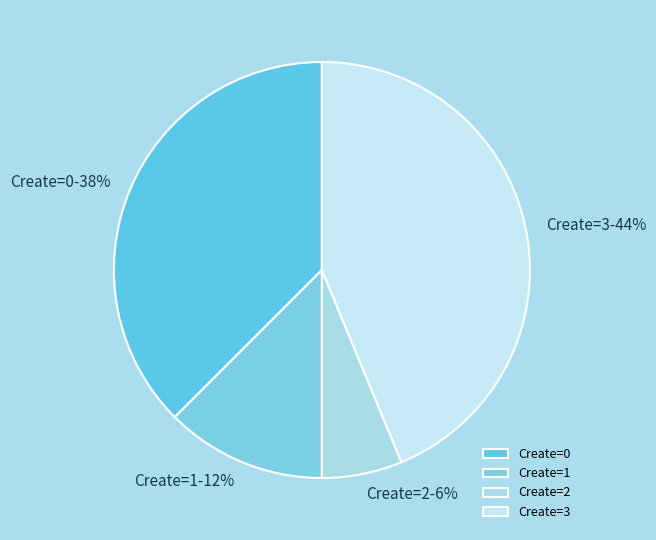

To the nearest percent, what is the average slice percentage?

25%